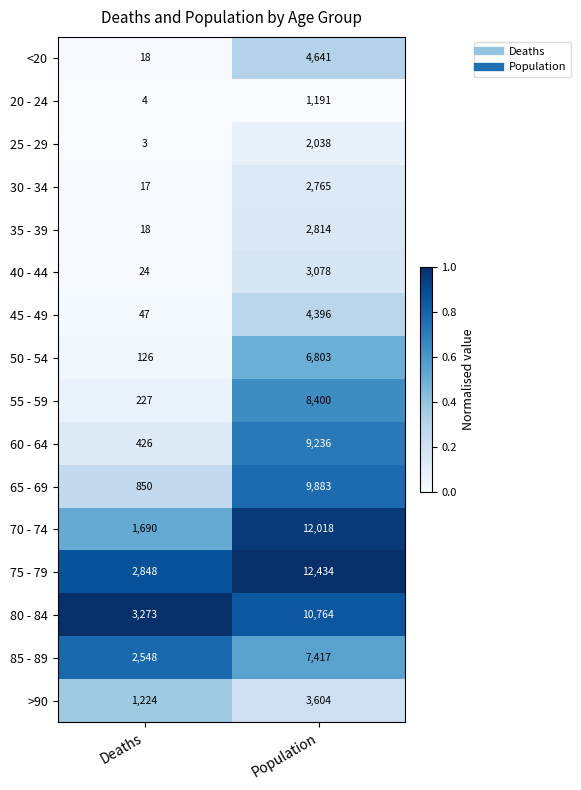

What is the sum of the 30 - 34 values at Population and Deaths?

2782